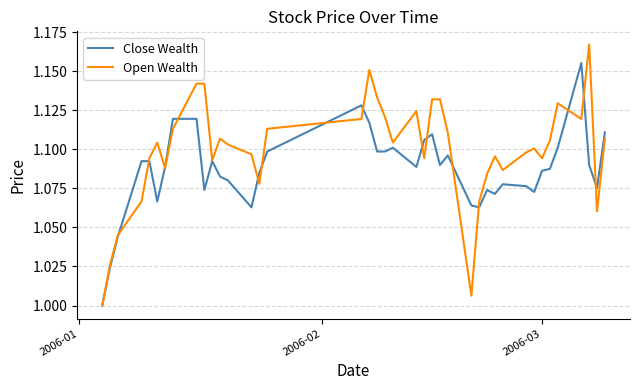

True or false: Open Wealth and Close Wealth cross at least once.

True